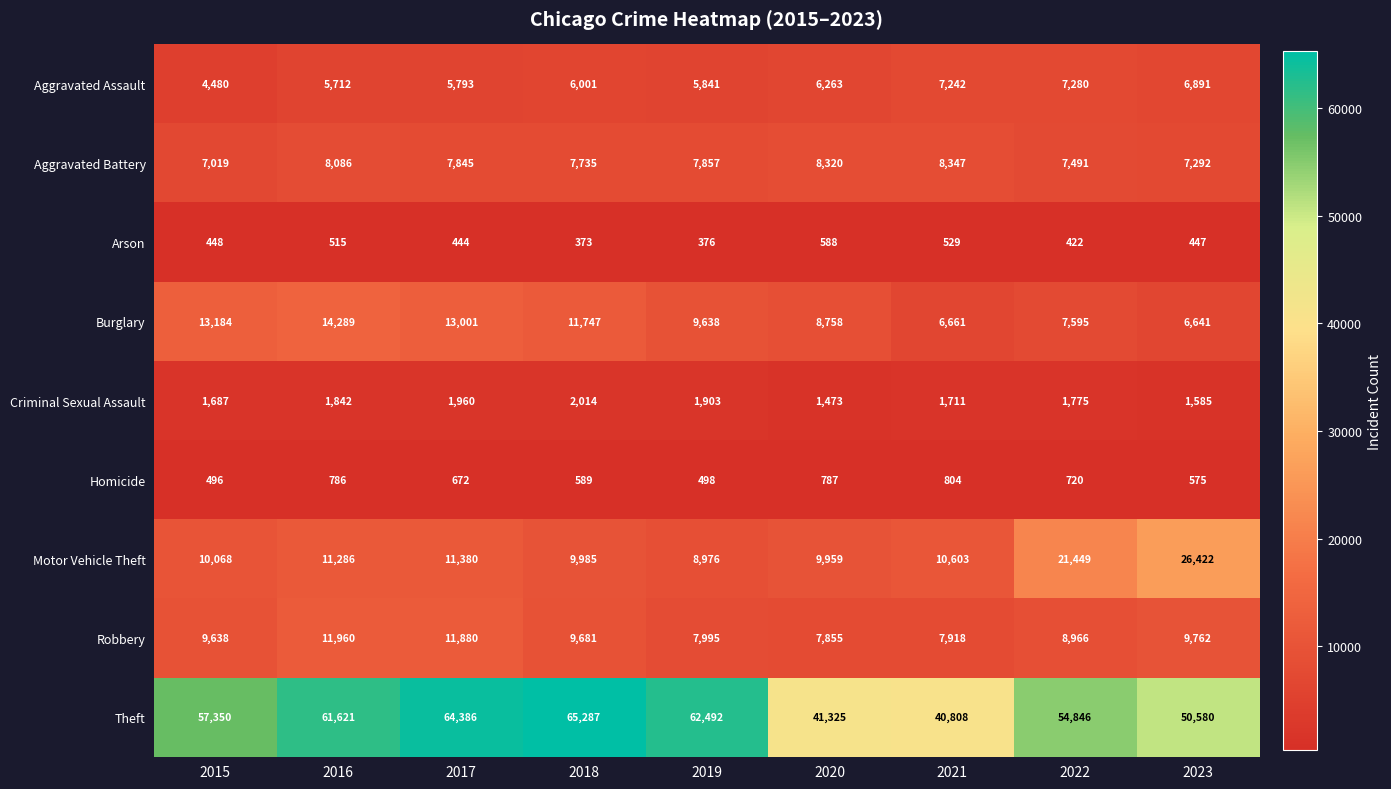

Rank the series at 2018 from lowest to highest value.

Arson, Homicide, Criminal Sexual Assault, Aggravated Assault, Aggravated Battery, Robbery, Motor Vehicle Theft, Burglary, Theft